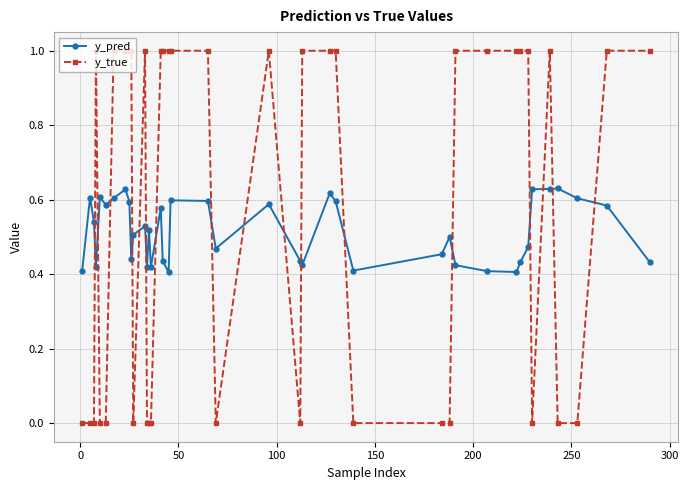

How many intersections are there between y_pred and y_true?

17